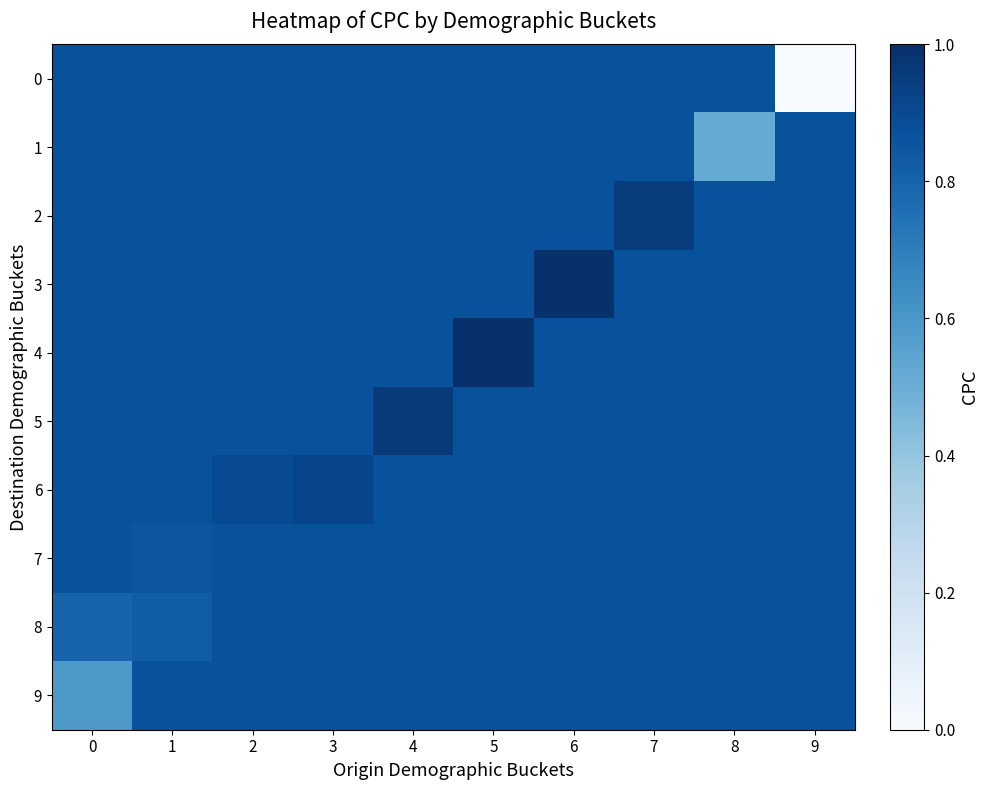

Which has a higher value, 9 or 2?

2